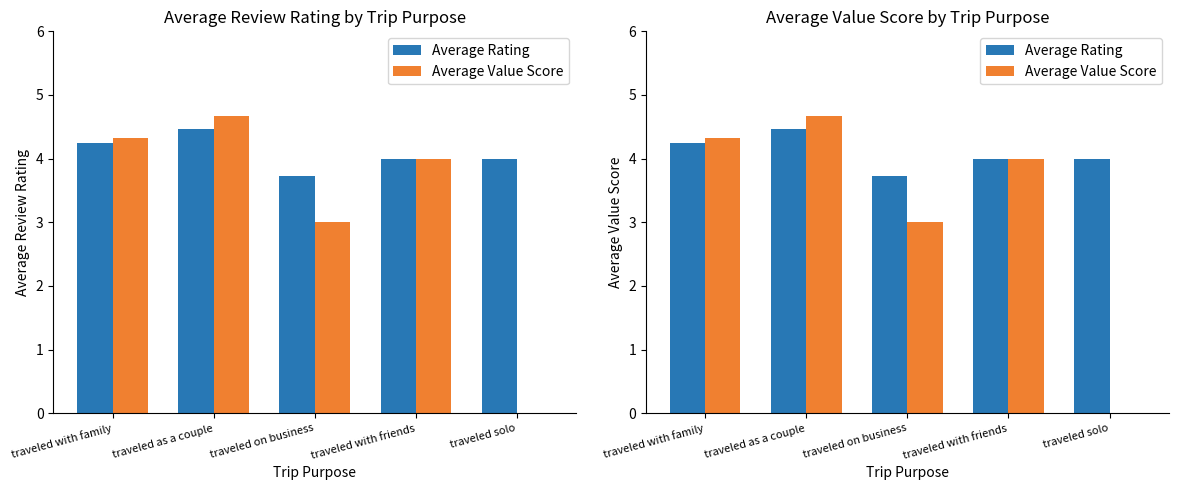

At traveled with friends, list the series in order from largest to smallest.

Average Rating, Average Value Score